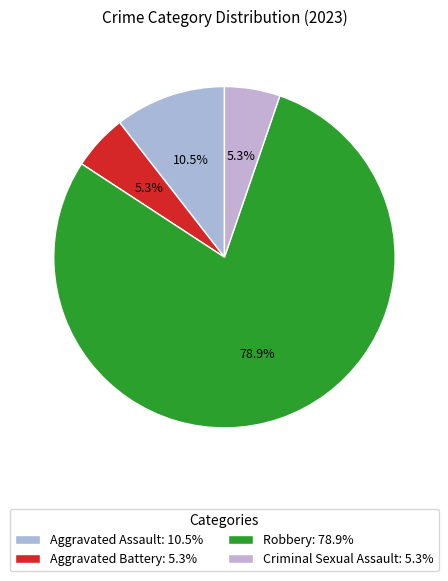

Which category has the smallest portion of the pie?

Aggravated Battery